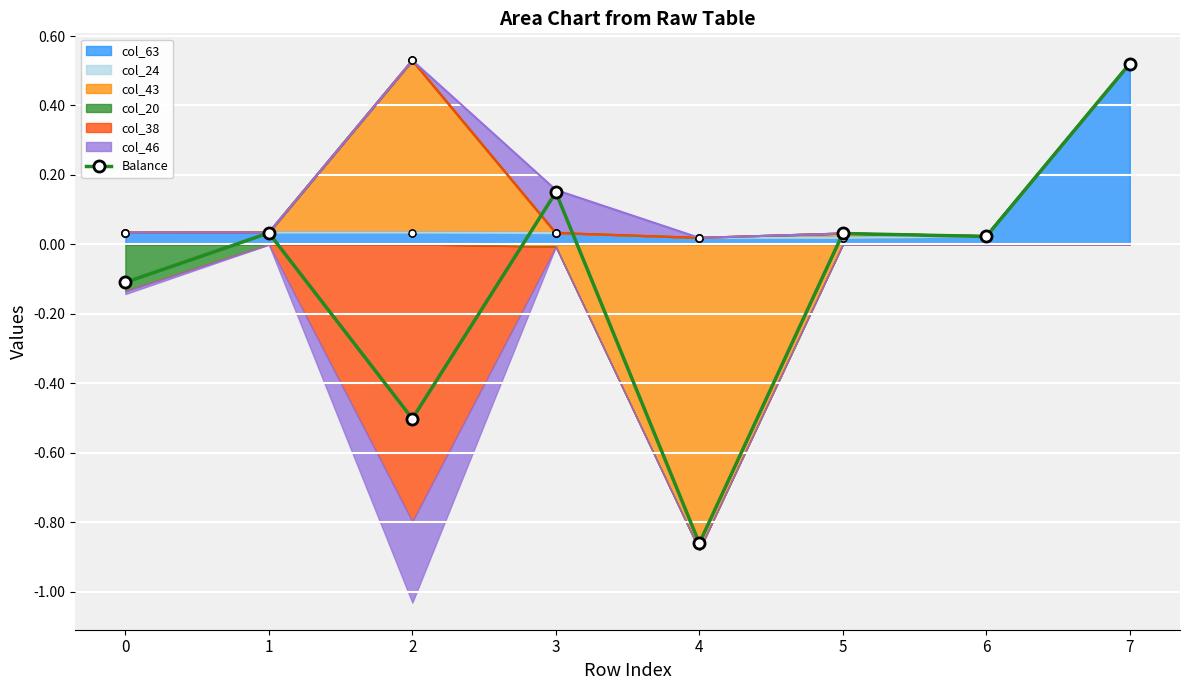

True or false: the data shows 0.5 at 7.

True